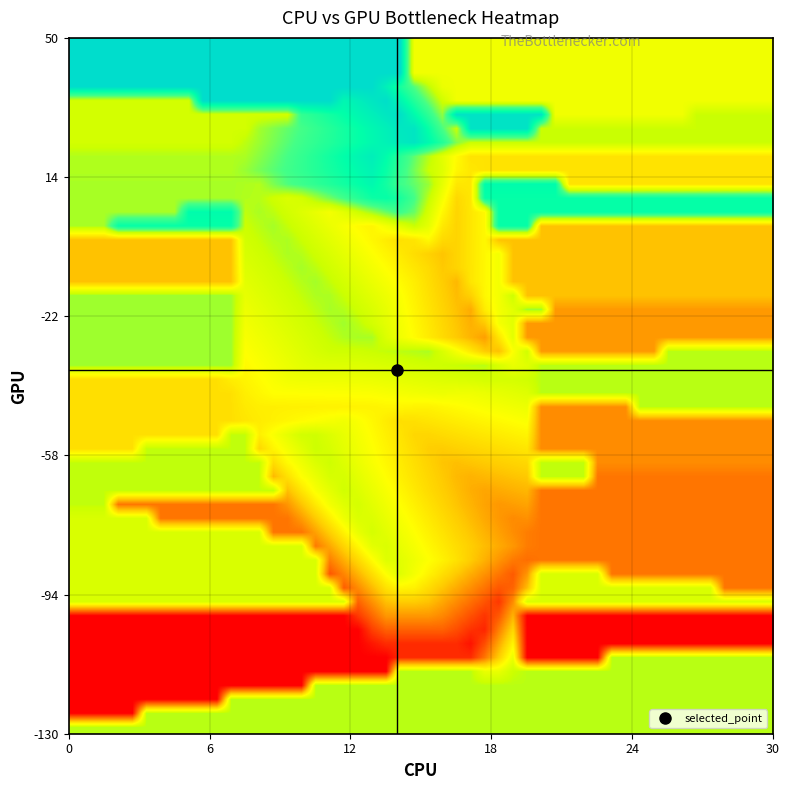

At which category is the sum across all series the highest?

23